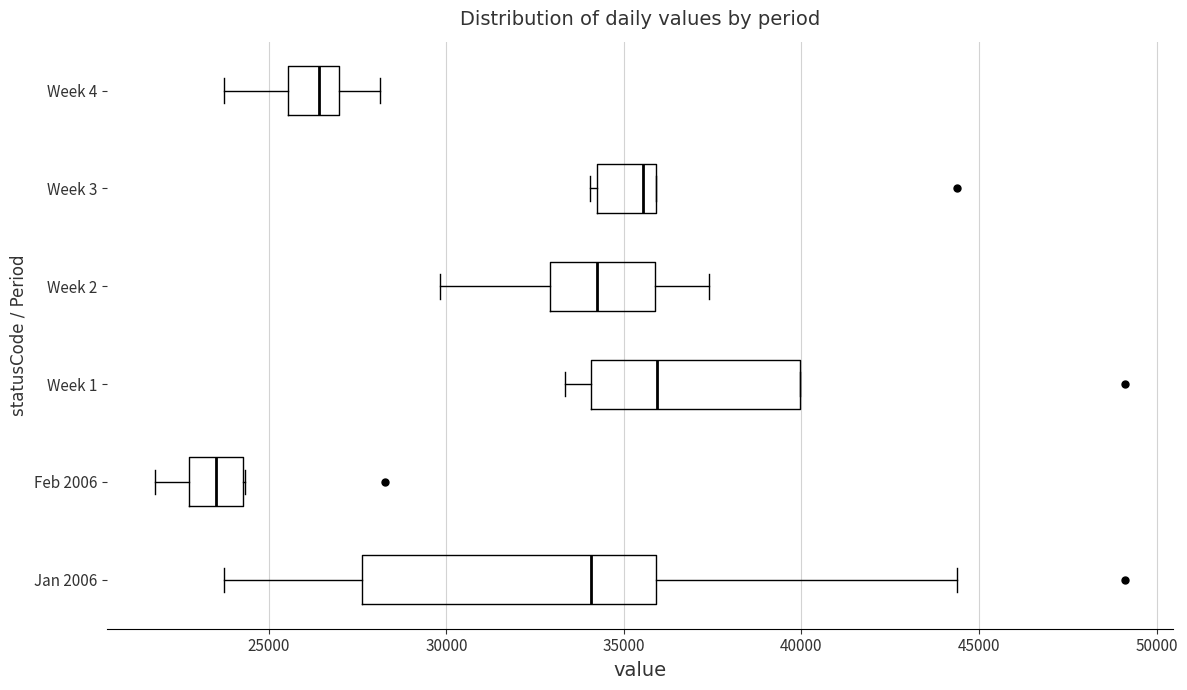

Where does the left whisker of the box for Week 4 end on the x-axis? The values are not printed on the chart, so give them approximately, as read against the axis.

23500